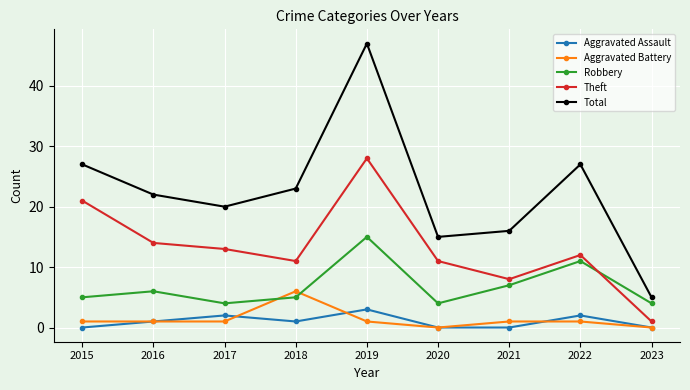

What is the value of the Total point at the 5th from the left?

47